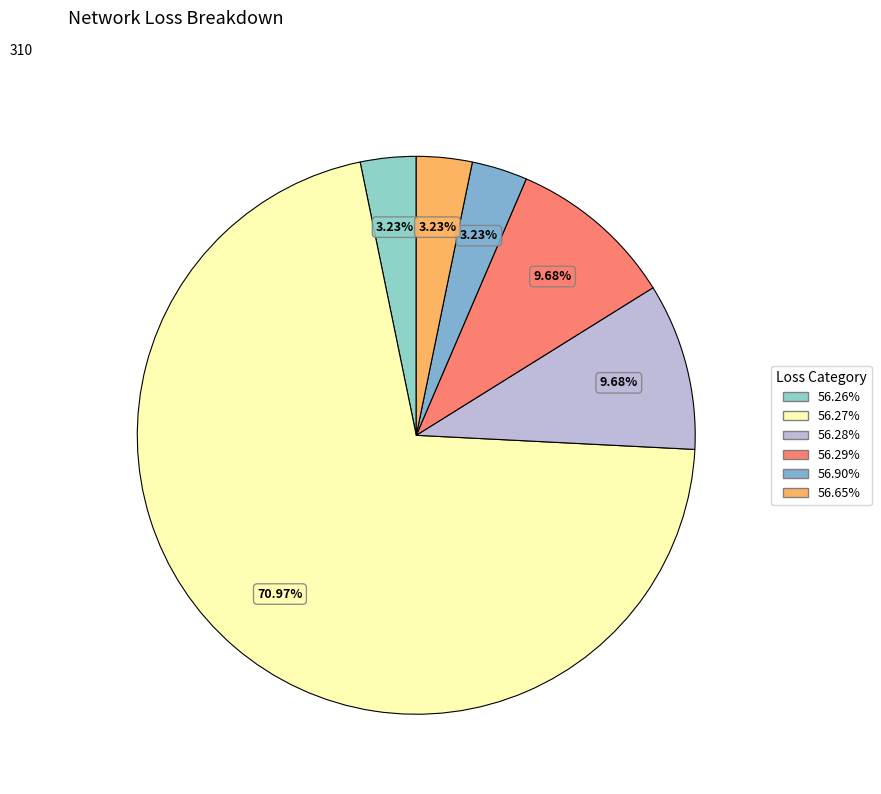

What percentage is the 56.90% slice, to the nearest percent?

3%